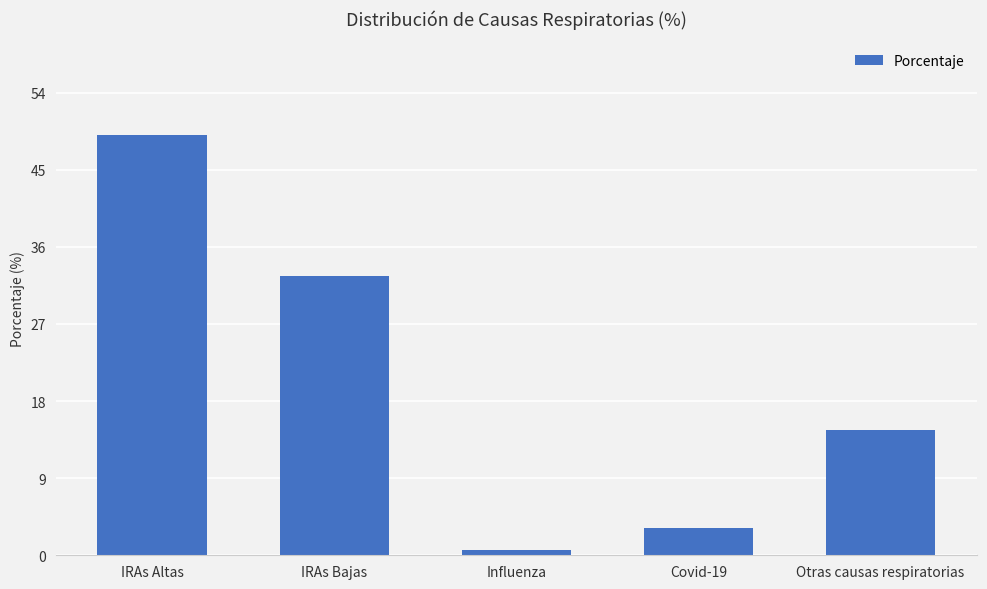

Between Covid-19 and IRAs Bajas, which is larger?

IRAs Bajas